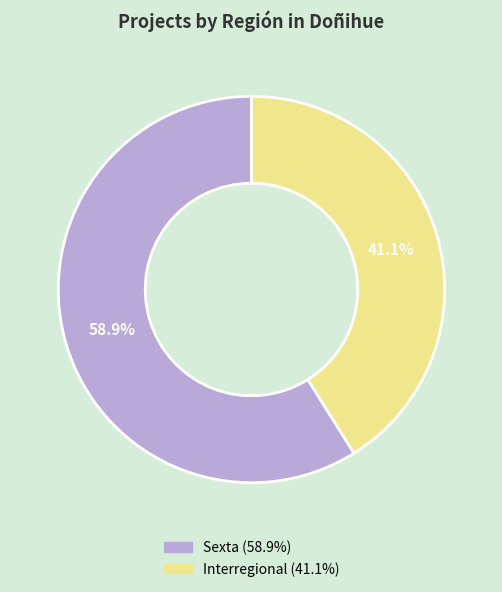

To the nearest percent, what portion does Sexta represent?

59%